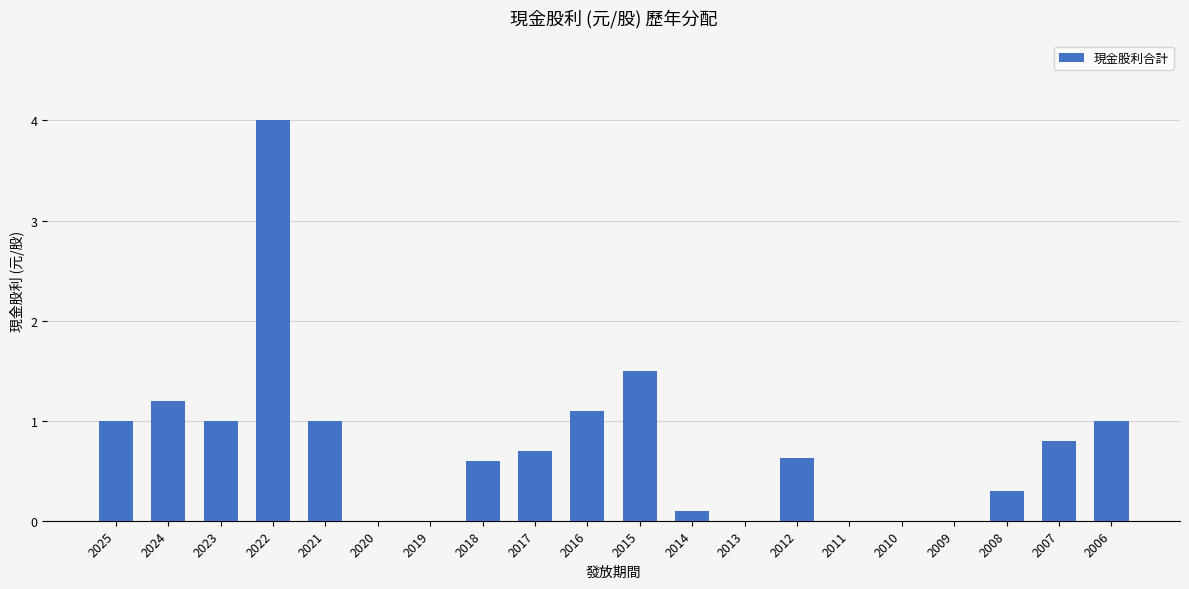

Between 2012 and 2020, which is larger?

2012